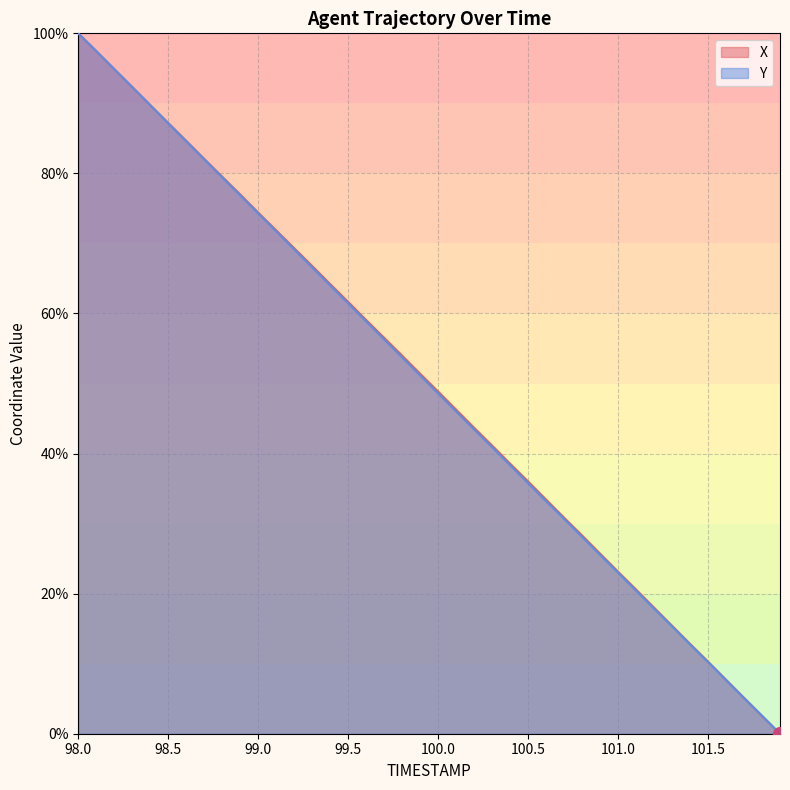

Read the Y value at 101.6.

7.7